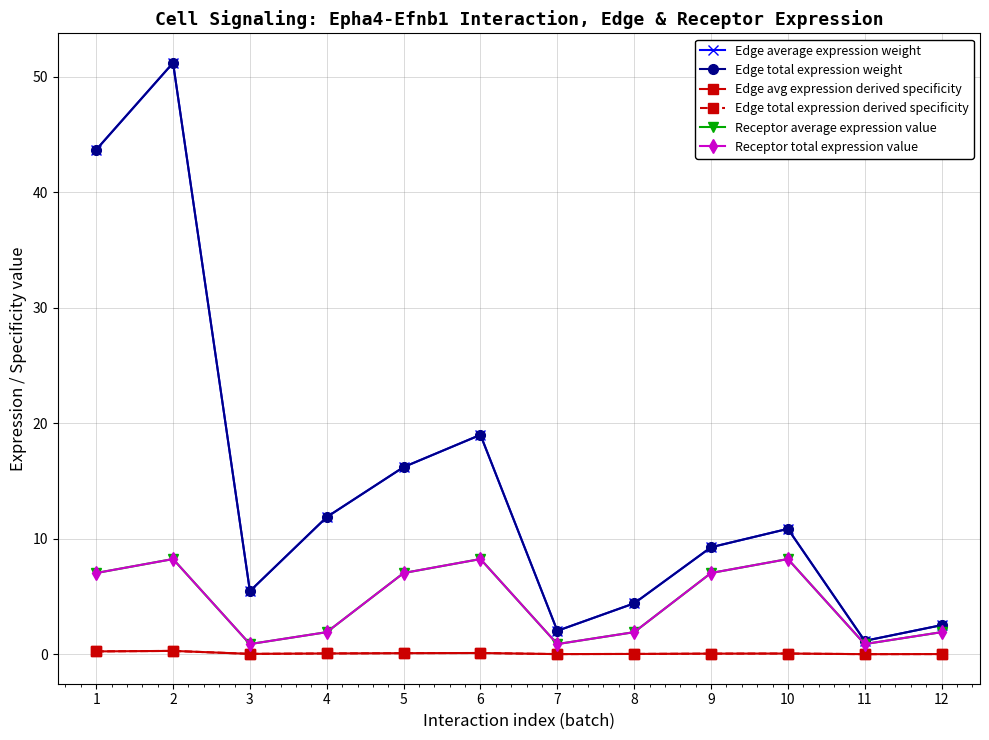

Is this an area chart (filled region under the line)?

No